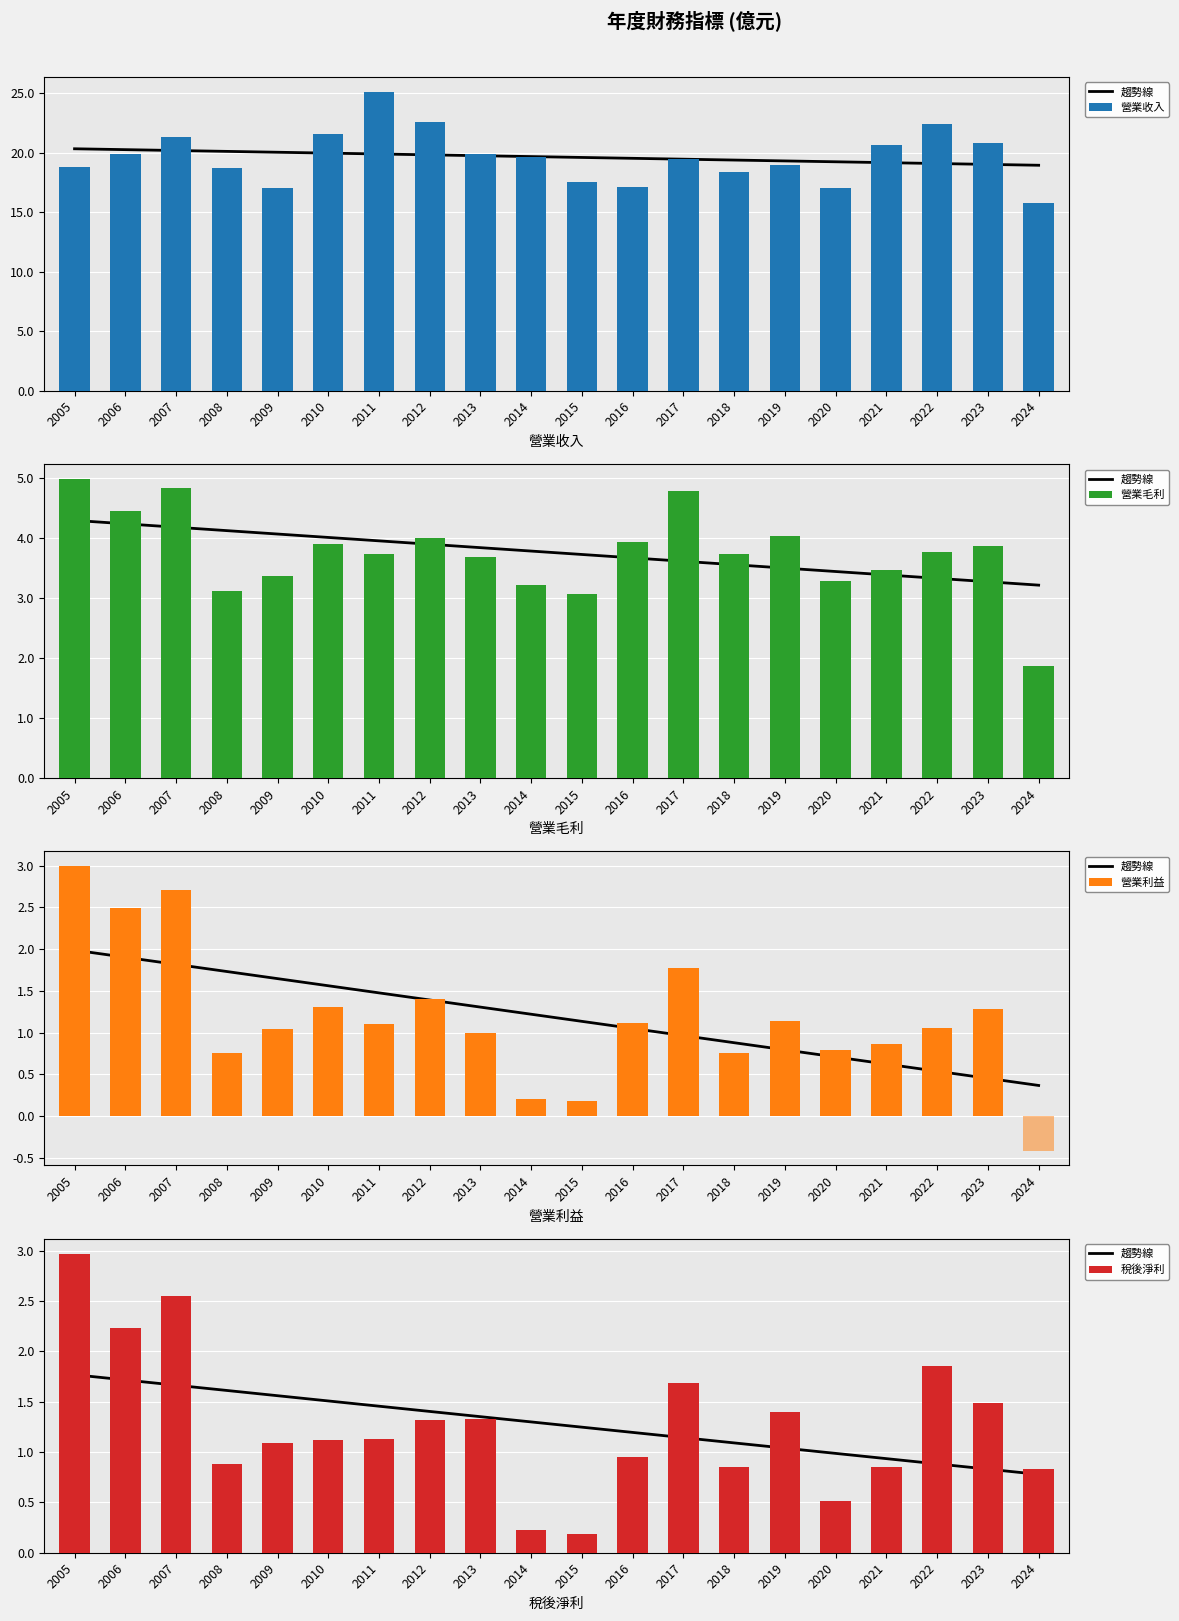

Where does the 稅後淨利 series first go above 1?

2005